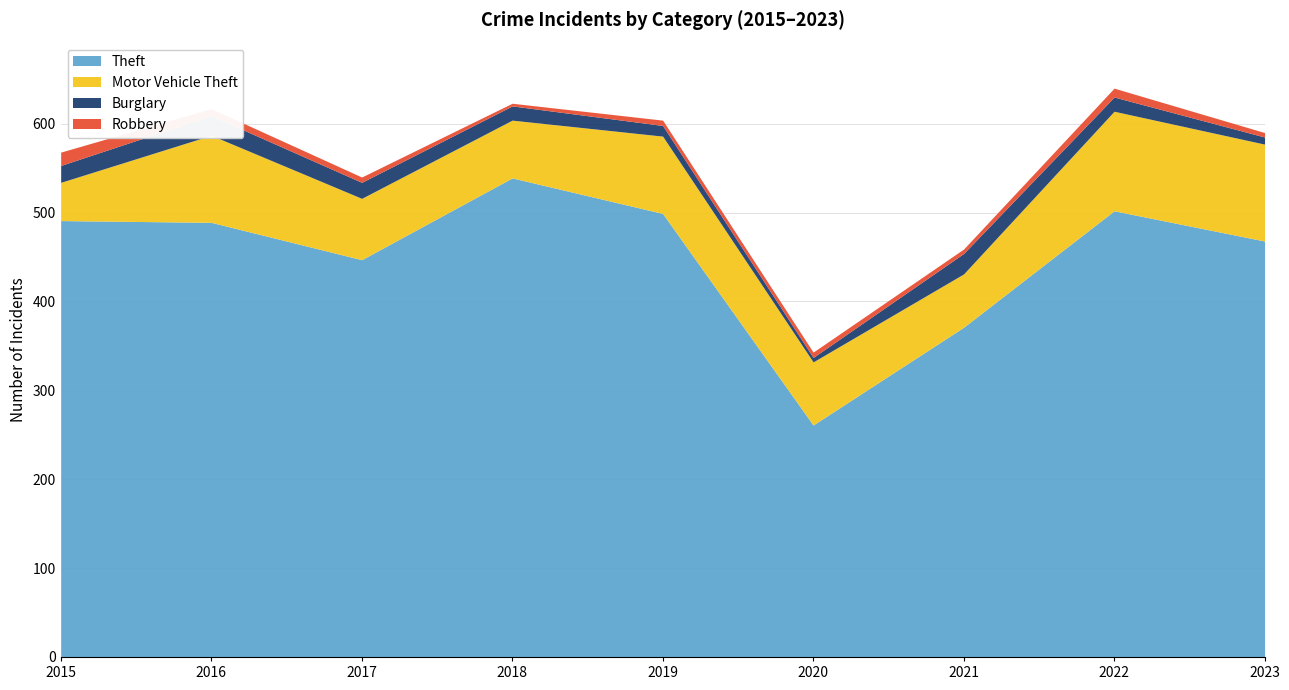

Reading right to left, transcribe all the data shown in this chart.

Theft: 468	502	371	261	499	539	447	489	491
Motor Vehicle Theft: 109	112	60	71	87	65	69	98	43
Burglary: 8	16	23	5	12	16	18	22	19
Robbery: 5	10	5	6	6	3	6	8	15